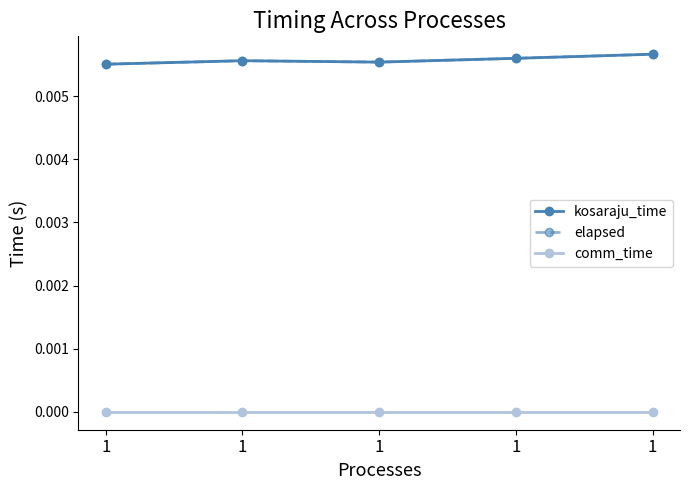

At which label does elapsed reach its minimum?

1